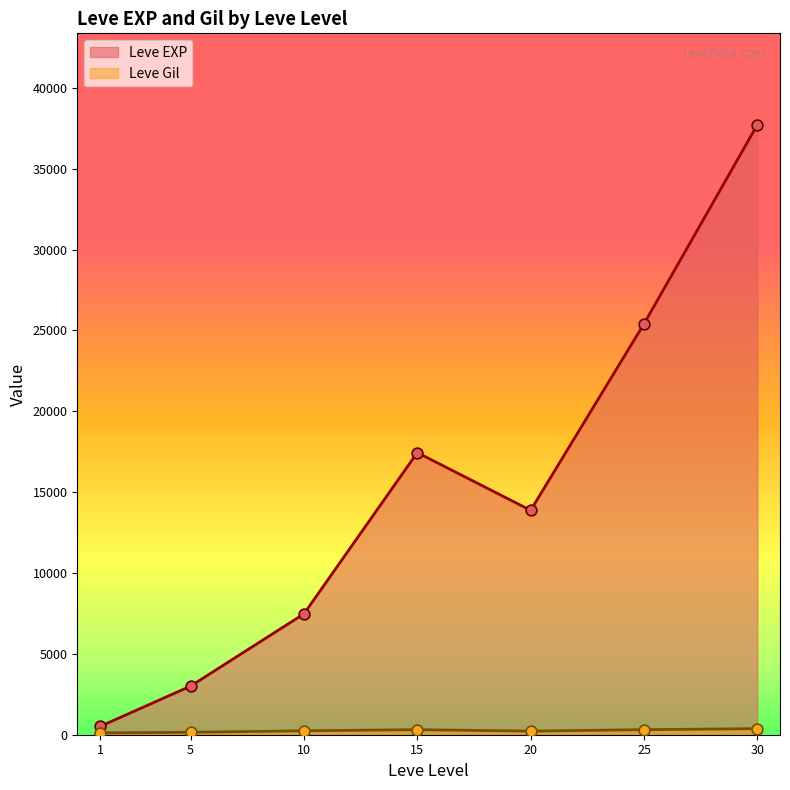

Is the value of Leve Gil at 20 greater than the value of Leve EXP at 10?

No